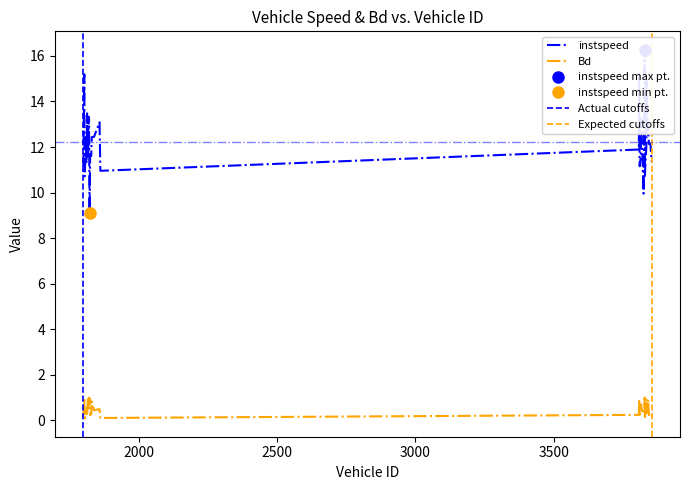

At how many categories does at least one series exceed 14?

4